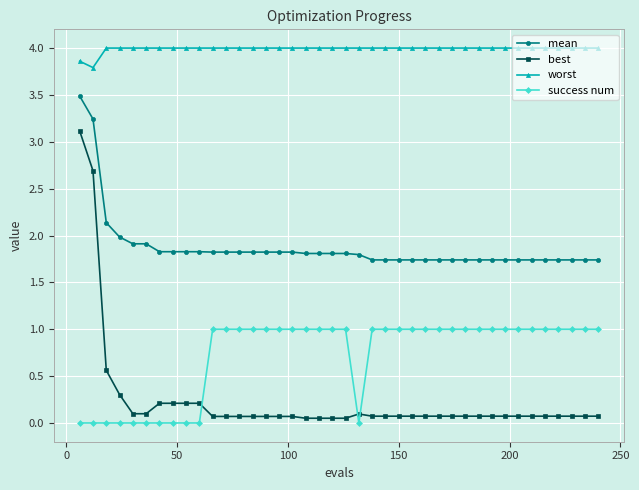

What is the value of the success num point at the 39th from the left?

1.0